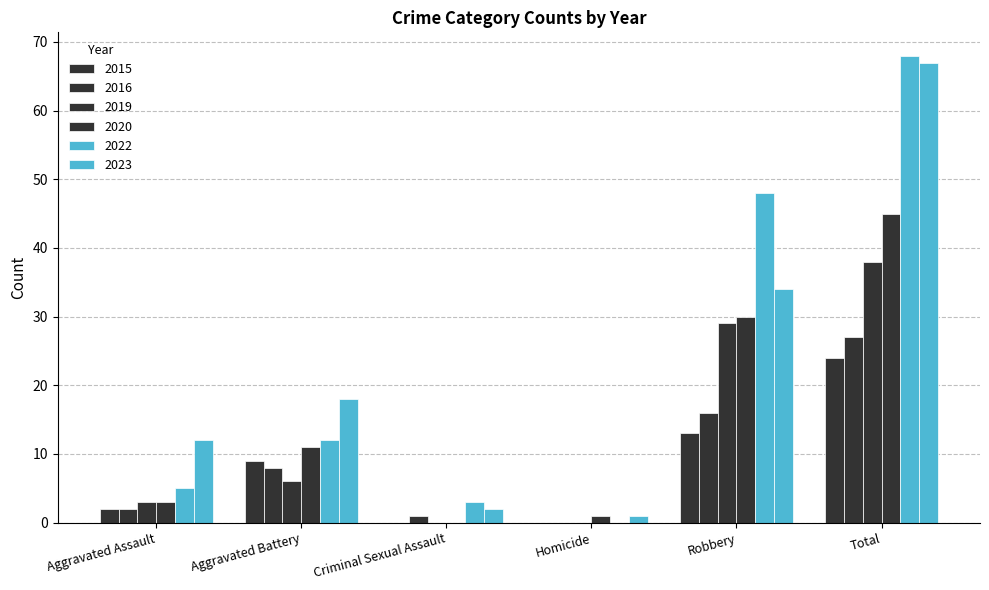

What is the sum of all 2023 values?

134